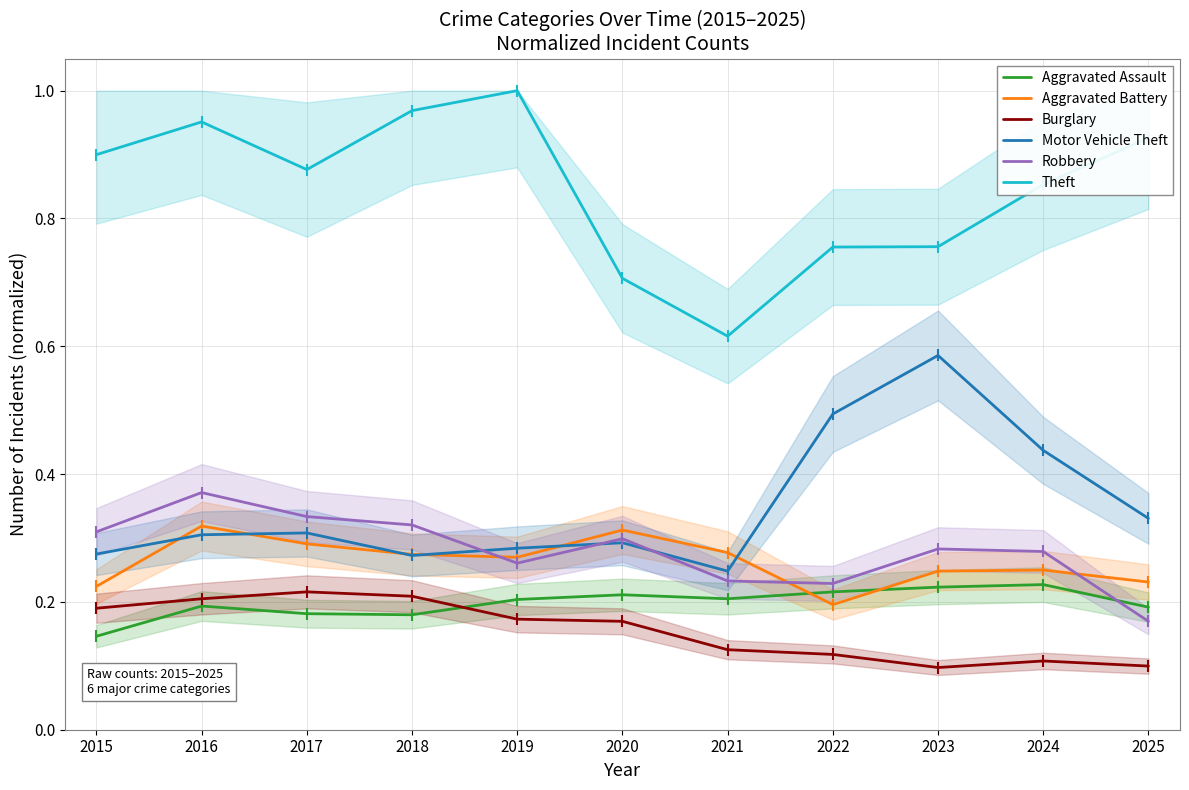

How many interior local valleys does the Burglary series have?

1